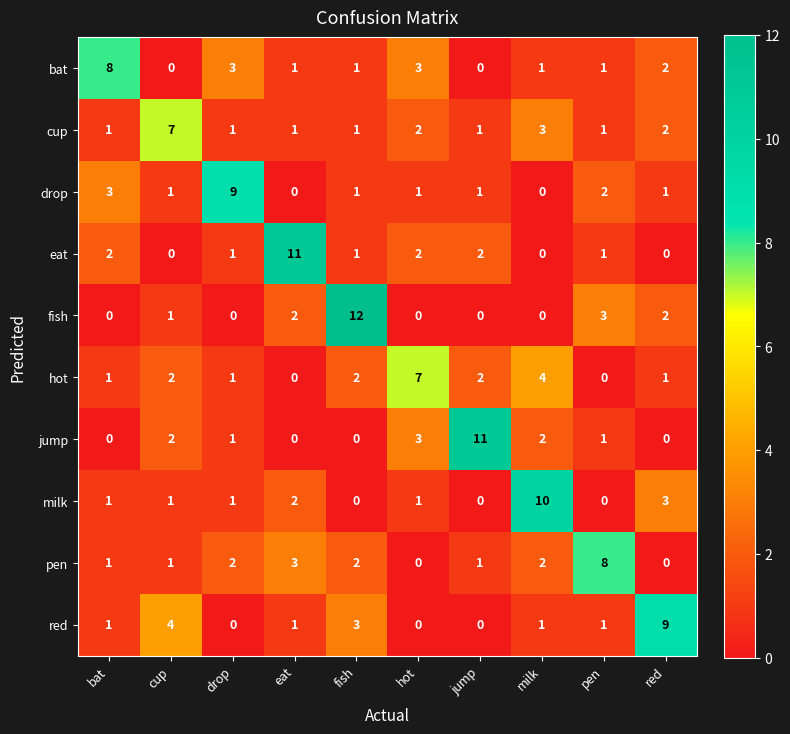

Count the drop values in the range 1 to 2.

6